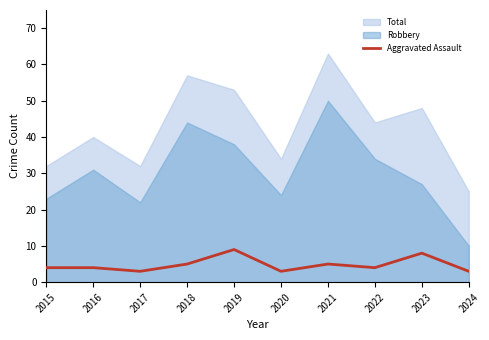

The value of Aggravated Assault at 2019 is 9. True or false?

True